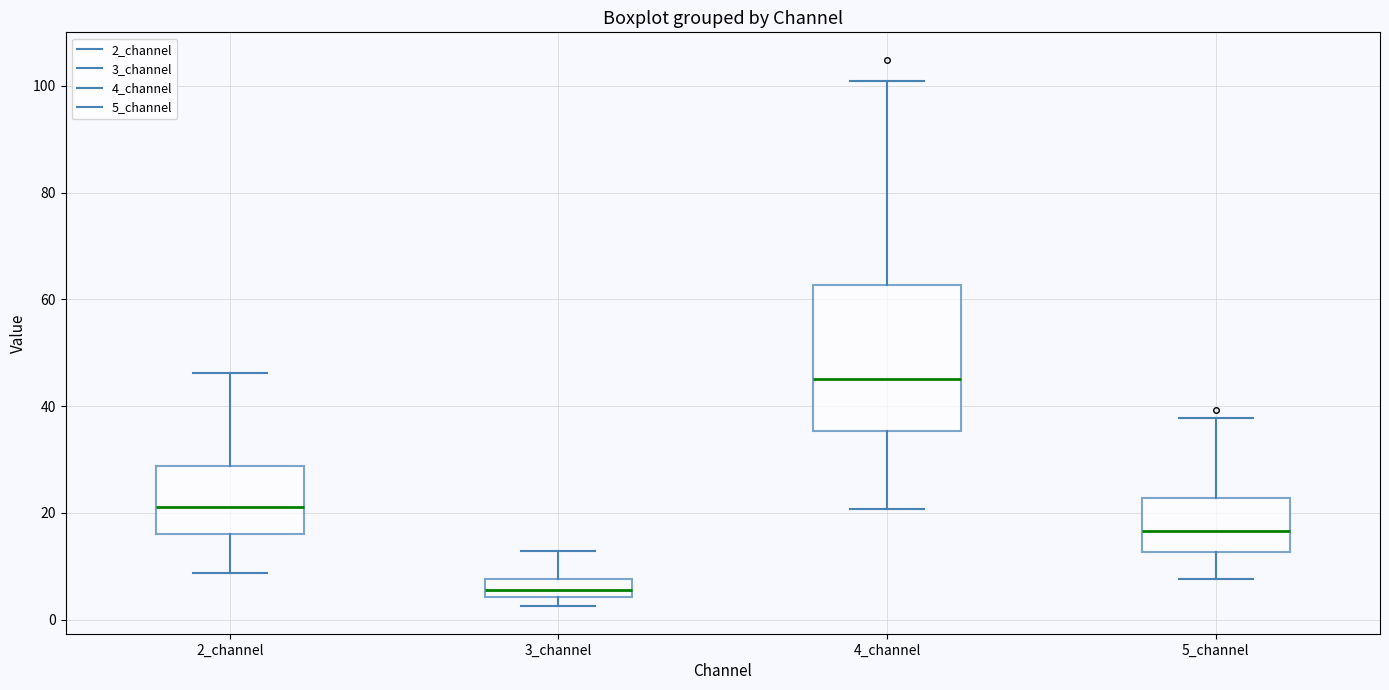

Reading left to right, read every box against the y-axis: the position of its median line, the range the box covers, and the ends of its whiskers. The values are not printed on the chart, so give them approximately, as read against the axis.

2_channel: median 22, box 16 to 28, whiskers 8 to 46
3_channel: median 6, box 4 to 8, whiskers 2 to 12
4_channel: median 46, box 36 to 62, whiskers 20 to 100
5_channel: median 16, box 12 to 22, whiskers 8 to 38